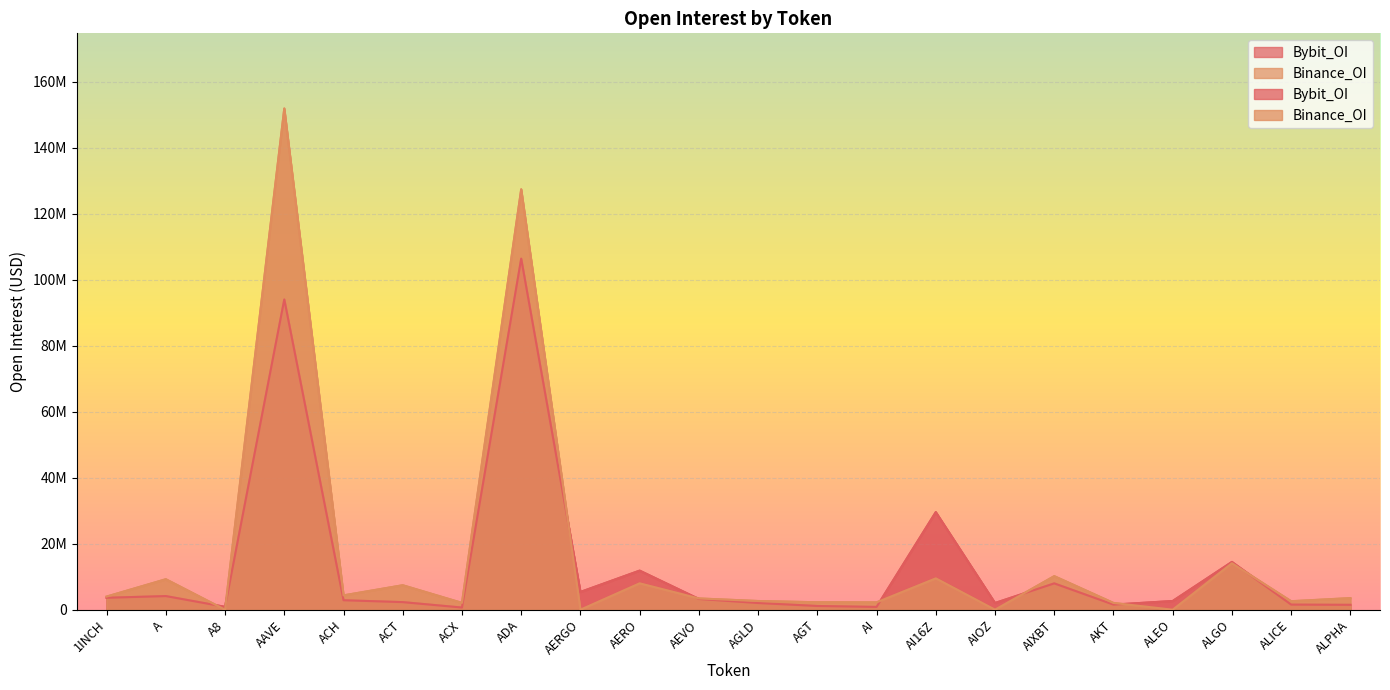

In Binance_OI, how many points are lower than both neighbors (excluding endpoints)?

8